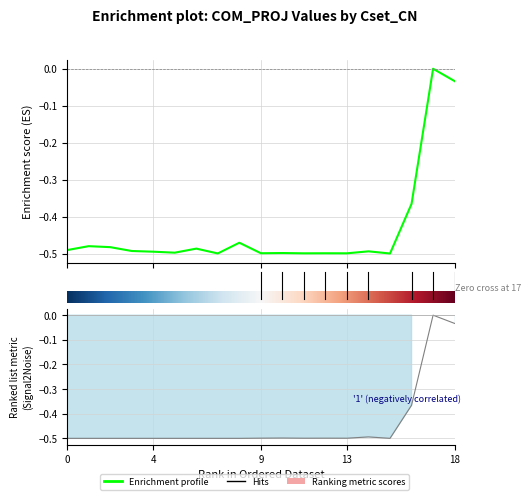

Is this an area chart (filled region under the line)?

No